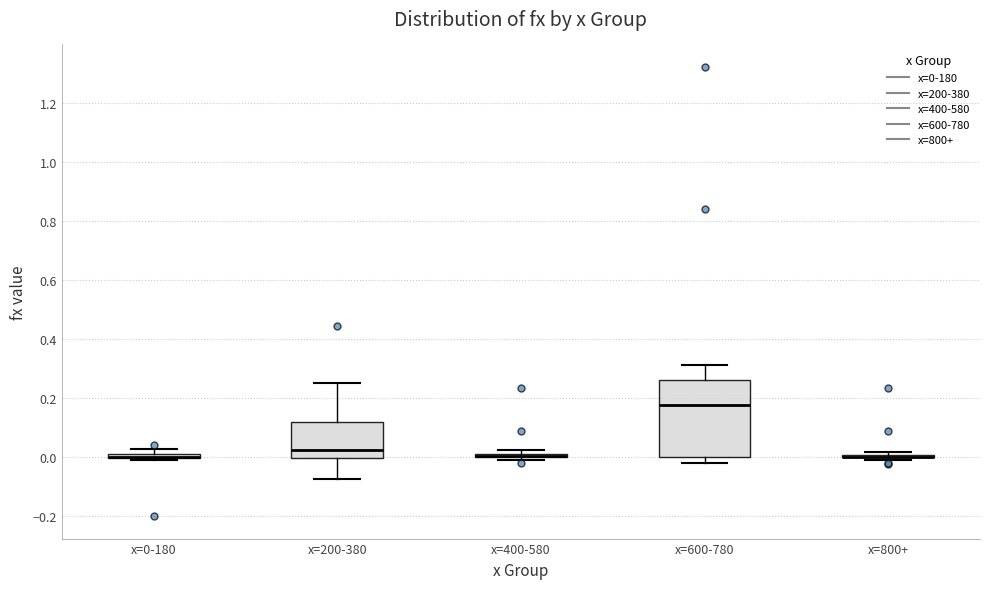

Which box is the tallest, from its lower edge to its upper edge?

x=600-780